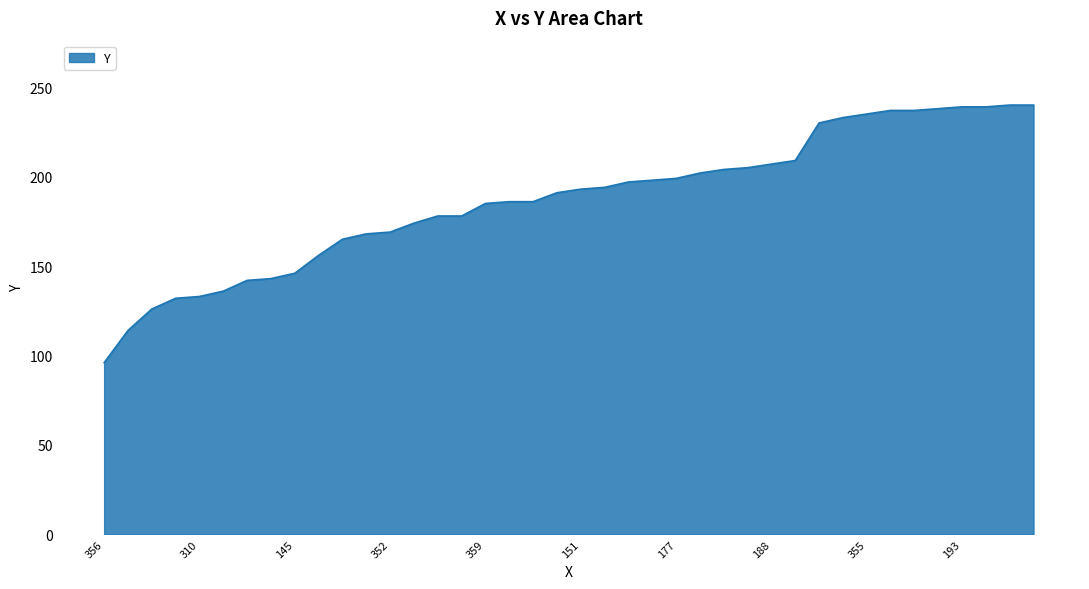

What is the difference between the maximum and minimum values?

144